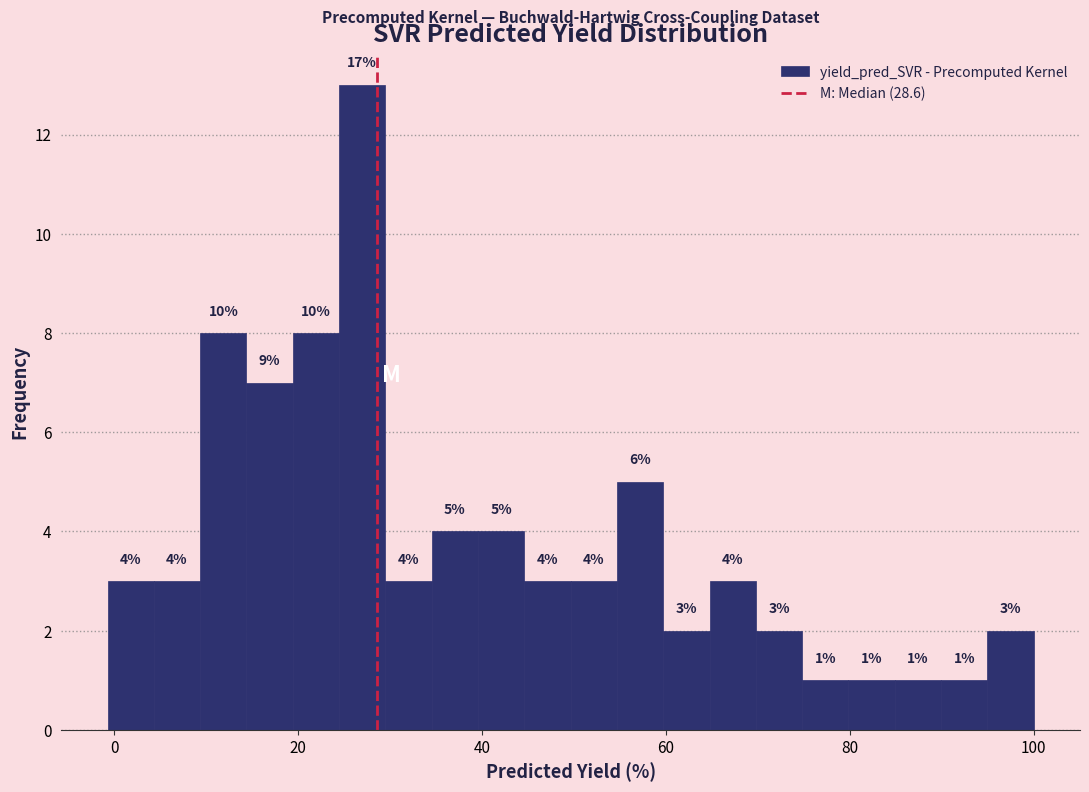

Around what value on the x-axis is the tallest bar? Give the approximate position of its centre, as read against the axis.

26